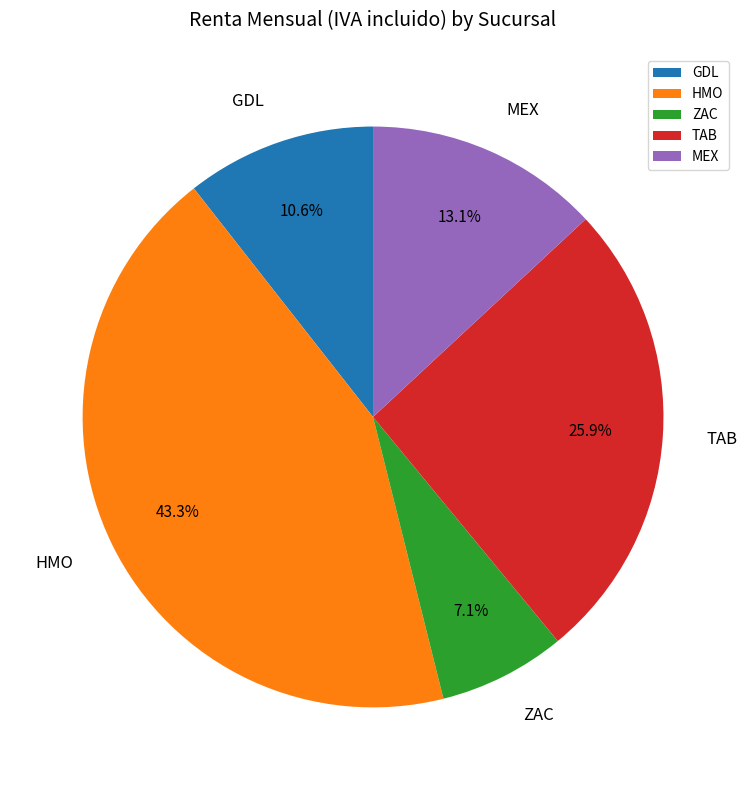

Is it true that ZAC is 1% of the pie?

False